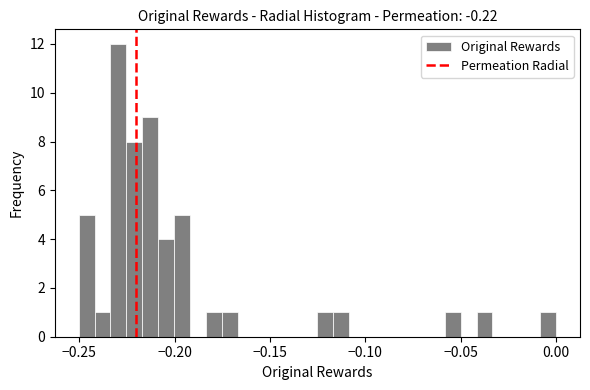

Read against the x-axis, roughly where is the centre of the tallest bar?

-0.230